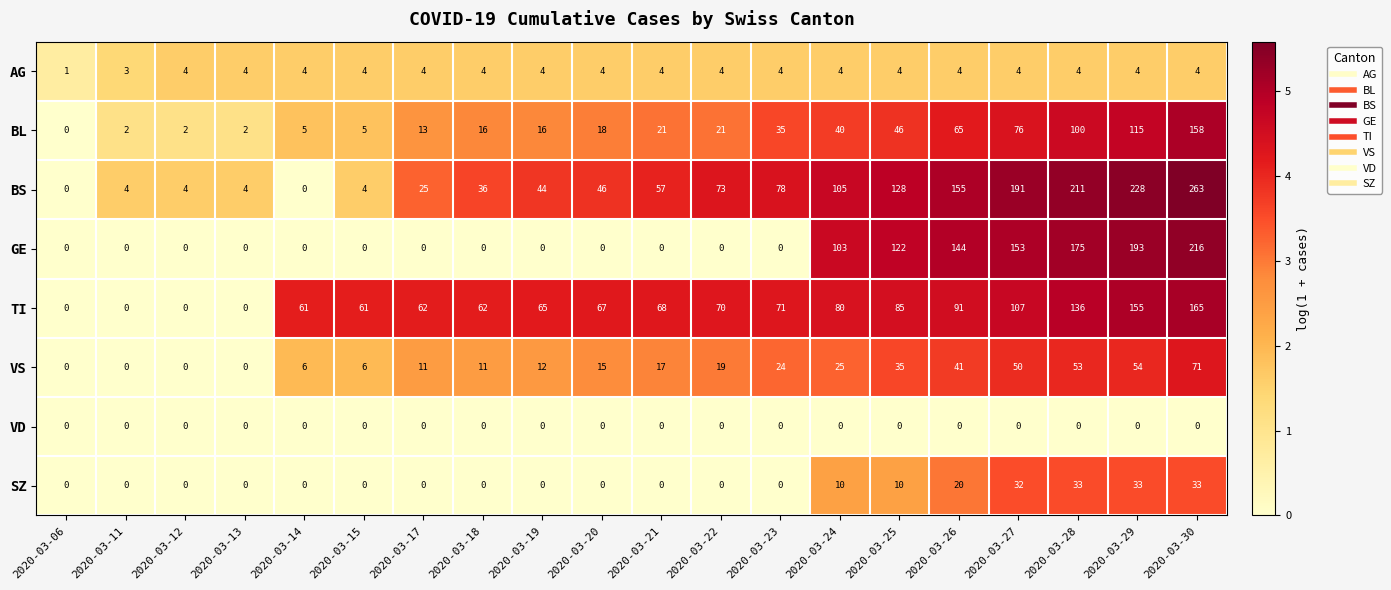

Which series has the widest spread of values?

BS